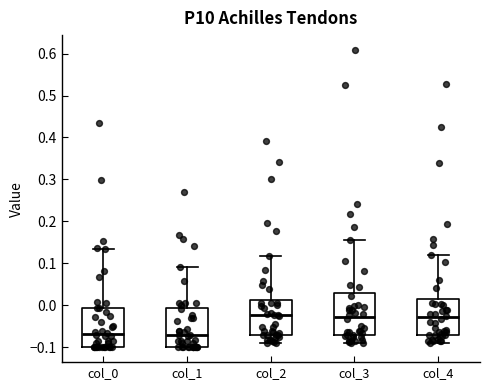

Reading left to right, read every box against the y-axis: the position of its median line, the range the box covers, and the ends of its whiskers. The values are not printed on the chart, so give them approximately, as read against the axis.

col_0: median -0.07, box -0.10 to -0.01, whiskers -0.10 to 0.13
col_1: median -0.07, box -0.10 to -0.01, whiskers -0.10 to 0.09
col_2: median -0.02, box -0.07 to 0.01, whiskers -0.09 to 0.12
col_3: median -0.03, box -0.07 to 0.03, whiskers -0.09 to 0.16
col_4: median -0.03, box -0.07 to 0.02, whiskers -0.09 to 0.12